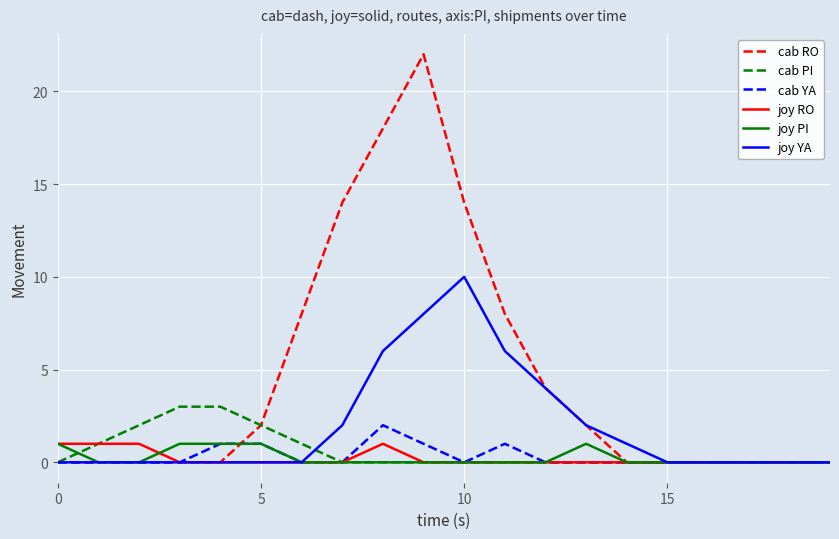

Which series has the largest total across all categories?

cab RO